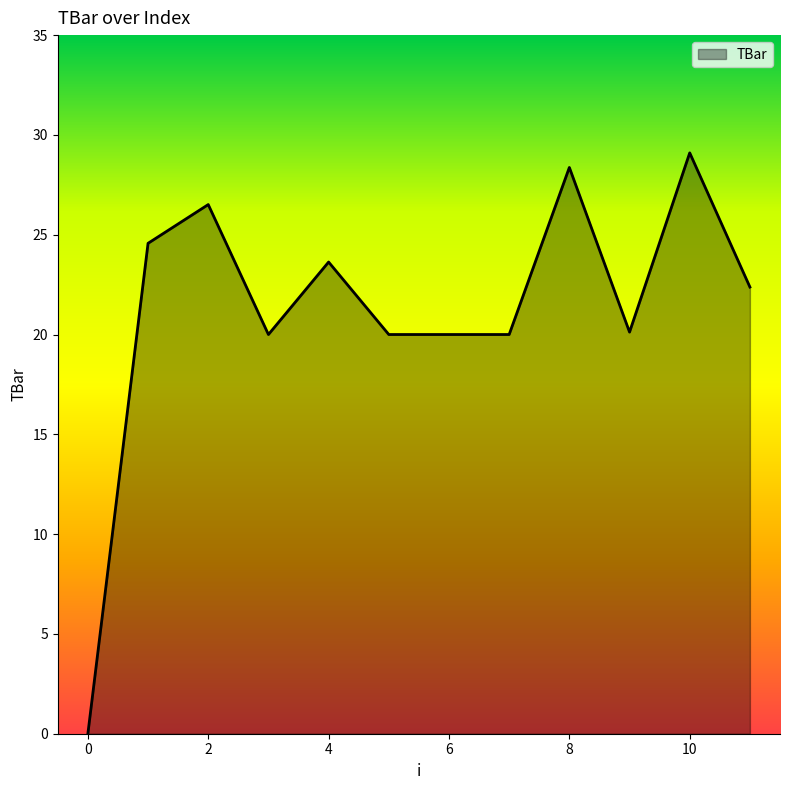

What is the difference between the maximum and minimum values?

29.1